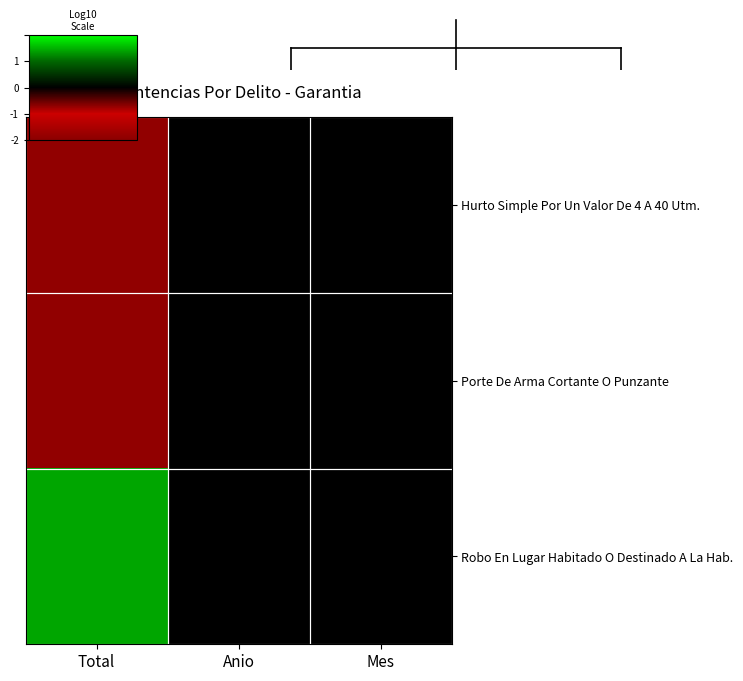

Reading left to right, list all the values displayed in this chart.

Hurto Simple Por Un Valor De 4 A 40 Utm.: Total=-0.7	Anio=0.0	Mes=0.0
Porte De Arma Cortante O Punzante: Total=-0.7	Anio=0.0	Mes=0.0
Robo En Lugar Habitado O Destinado A La Hab.: Total=1.4	Anio=0.0	Mes=0.0